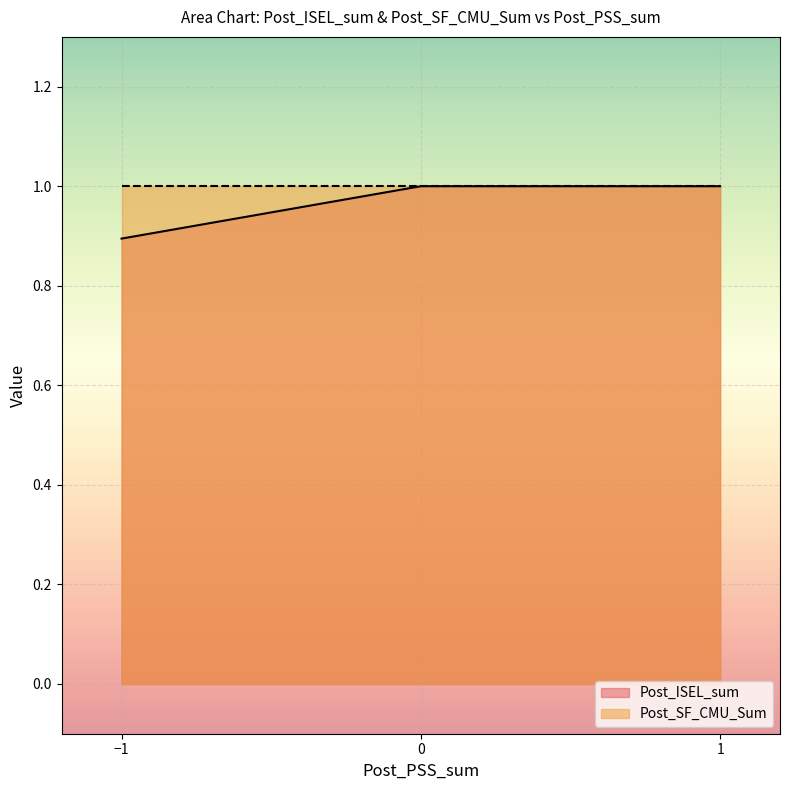

Which series has the largest range (max minus min)?

Post_ISEL_sum